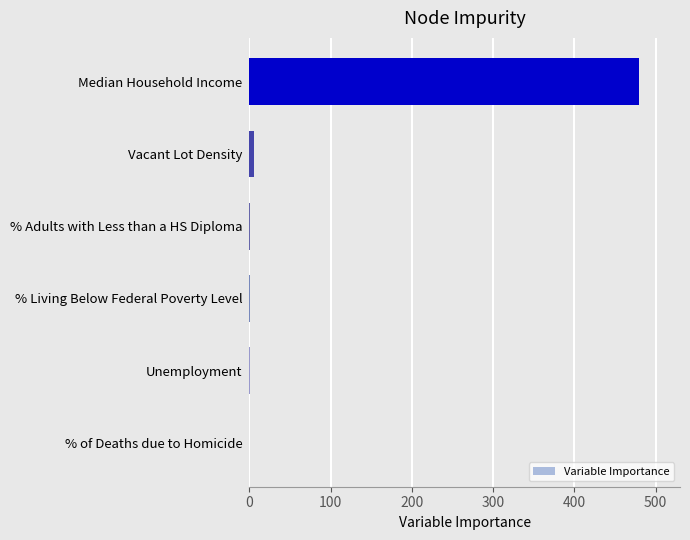

The chart shows a value of 289.5 at Median Household Income. True or false?

False